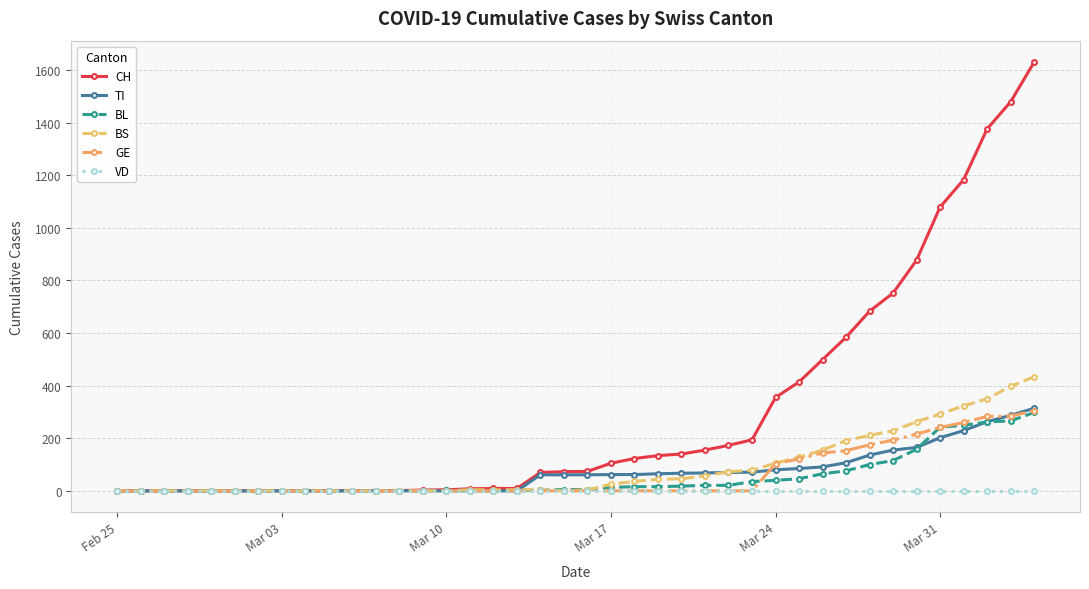

At how many categories does at least one series exceed 808?

6